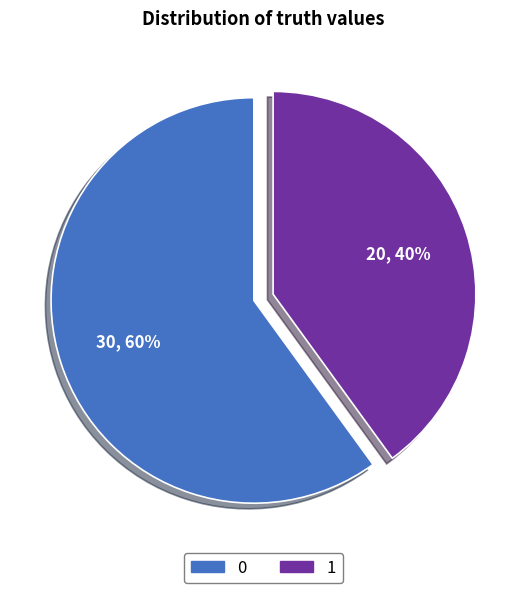

What is the smallest slice in the pie chart?

1